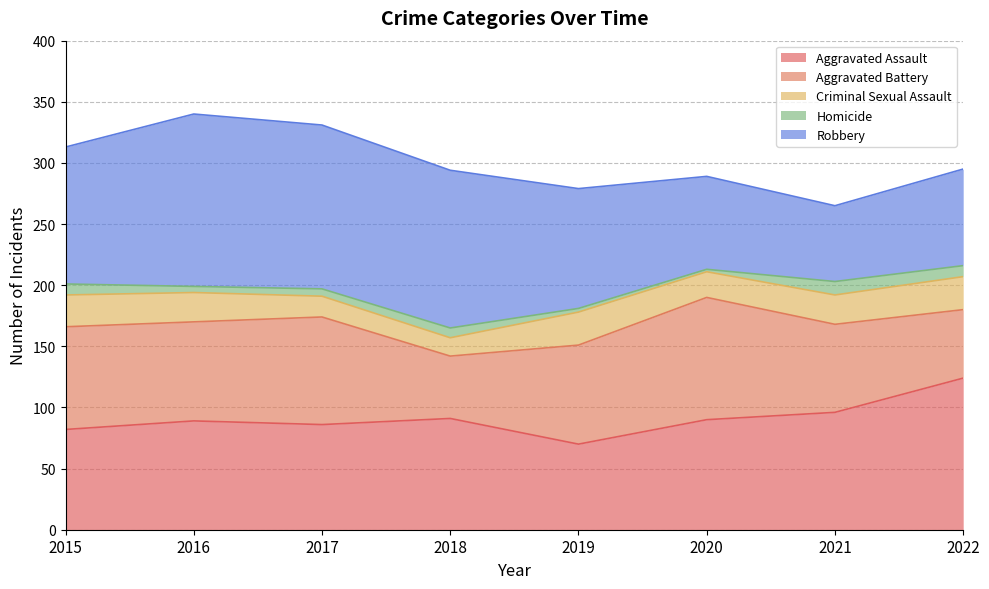

How many values in the Criminal Sexual Assault series exceed 24?

3